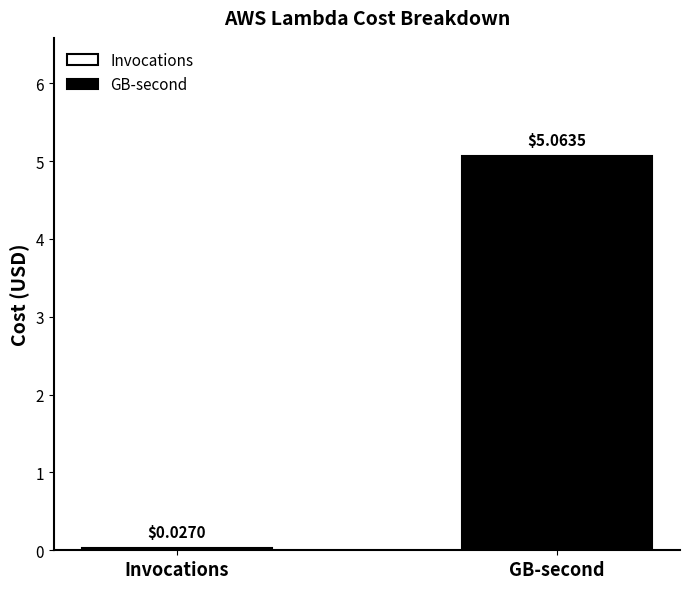

Count the number of categories in the chart.

1